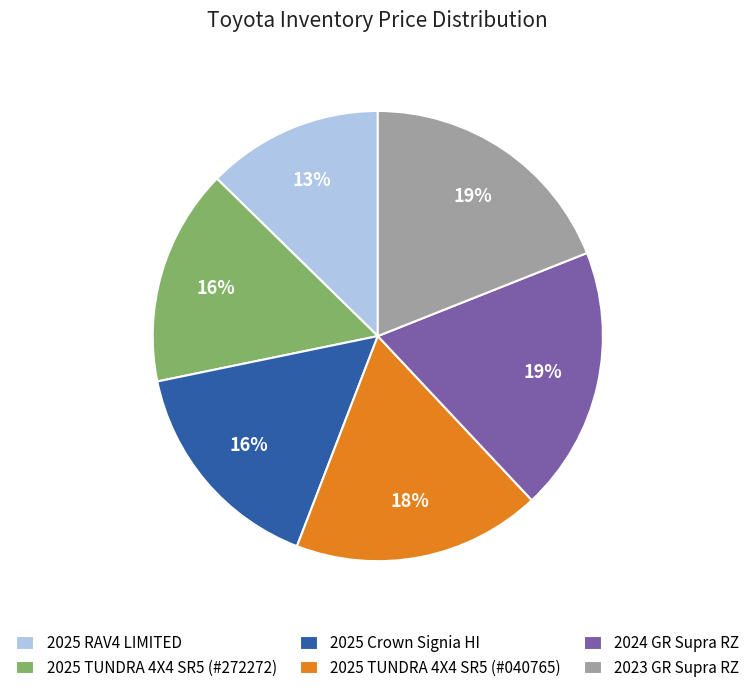

What is the smallest slice in the pie chart?

2025 RAV4 LIMITED